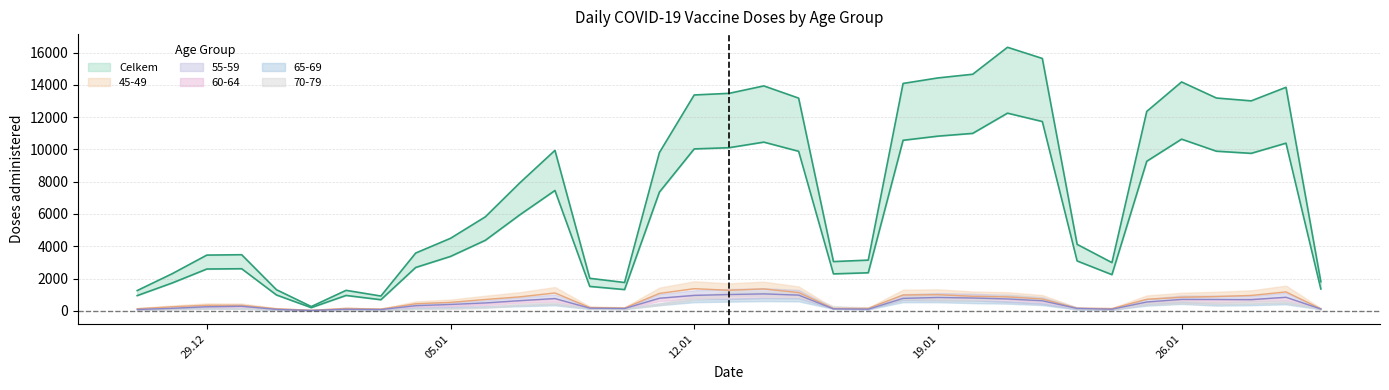

How many values in the Celkem series are below 4368?

17